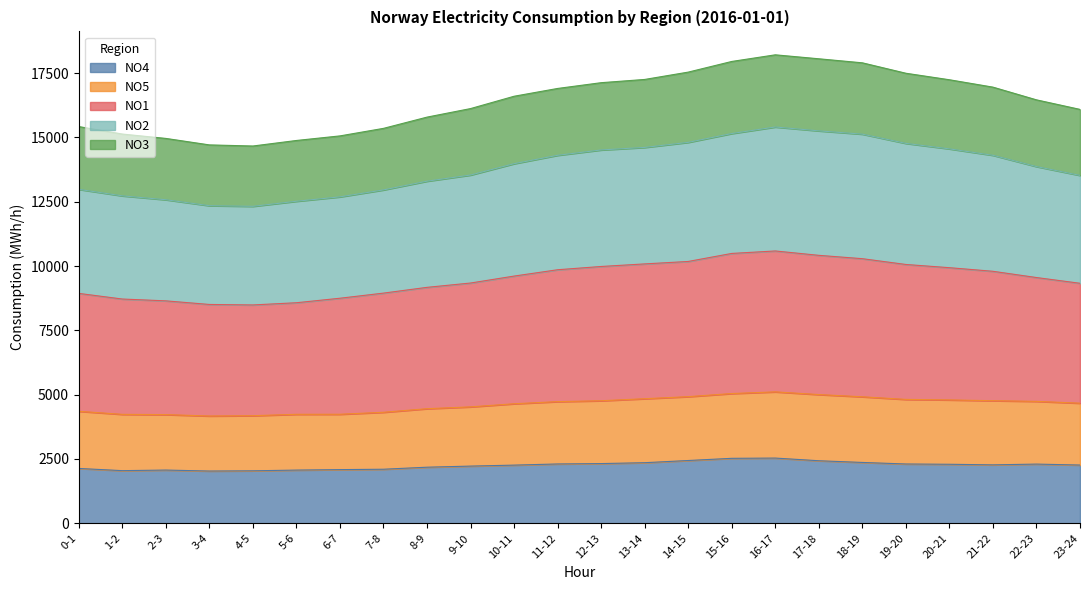

What is the difference between the NO3 values at 13-14 and 12-13?

126